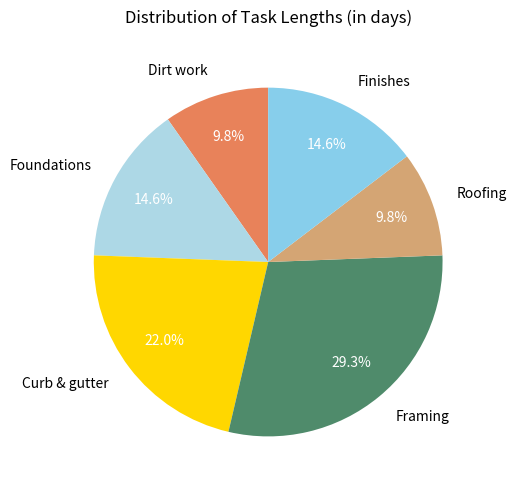

The Curb & gutter slice represents 22% of the pie. True or false?

True